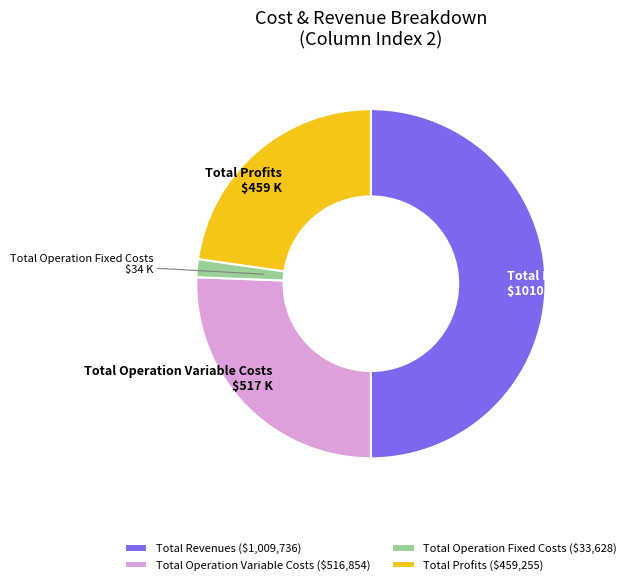

Is Total Operation Variable Costs the majority of the pie?

No